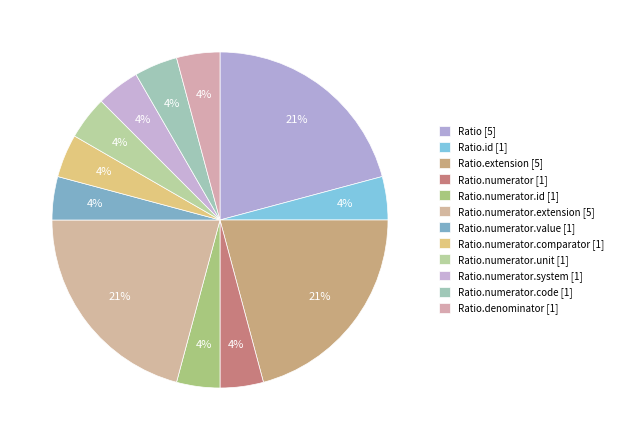

How many slices are in this pie chart?

12